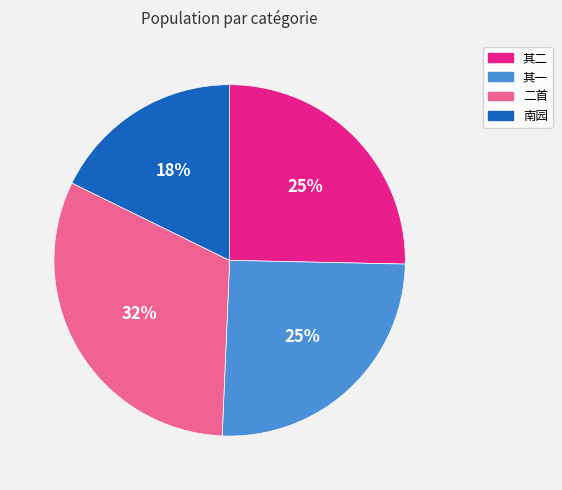

To the nearest percent, what is the average slice percentage?

25%